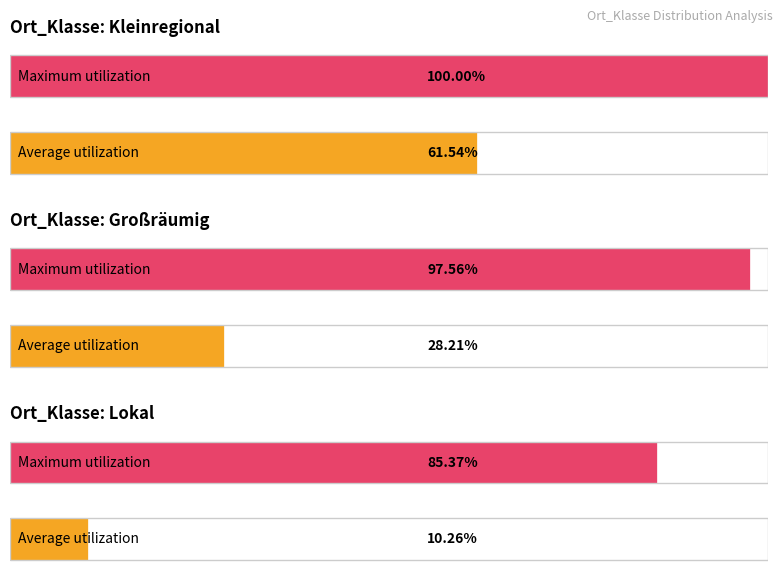

At which category does the chart reach its peak across all series?

Kleinregional